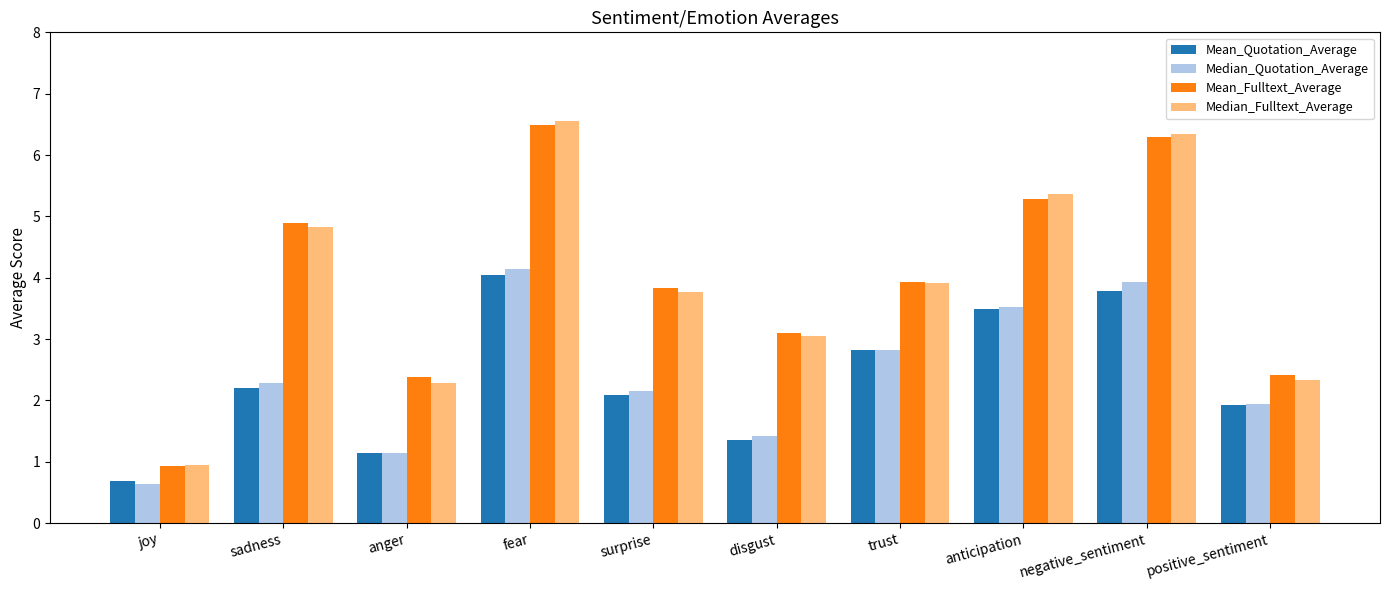

What is the label of the 4th bar from the left?

fear